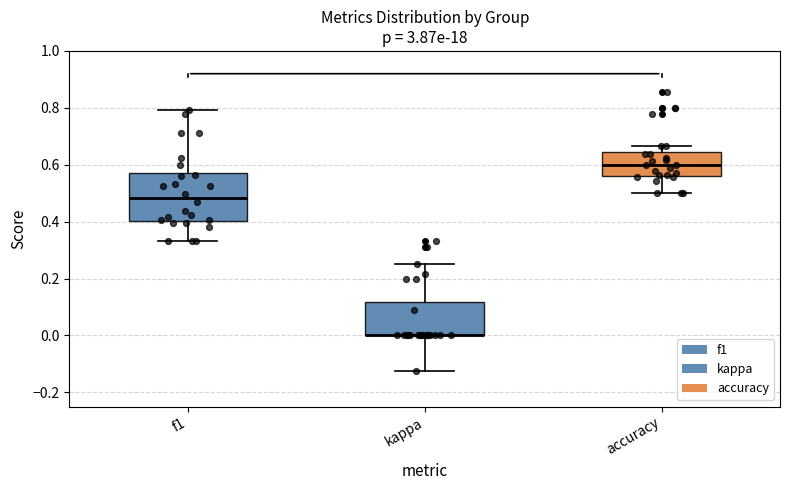

Reading left to right, transcribe this box plot: for each box, give where its median line is, the range the box spans, and where its two whiskers end, as read against the y-axis. The values are not printed on the chart, so give them approximately, as read against the axis.

f1: median 0.48, box 0.40 to 0.58, whiskers 0.34 to 0.80
kappa: median 0.00 (drawn on the box's lower edge), box 0.00 to 0.12, whiskers -0.12 to 0.26
accuracy: median 0.60, box 0.56 to 0.64, whiskers 0.50 to 0.66